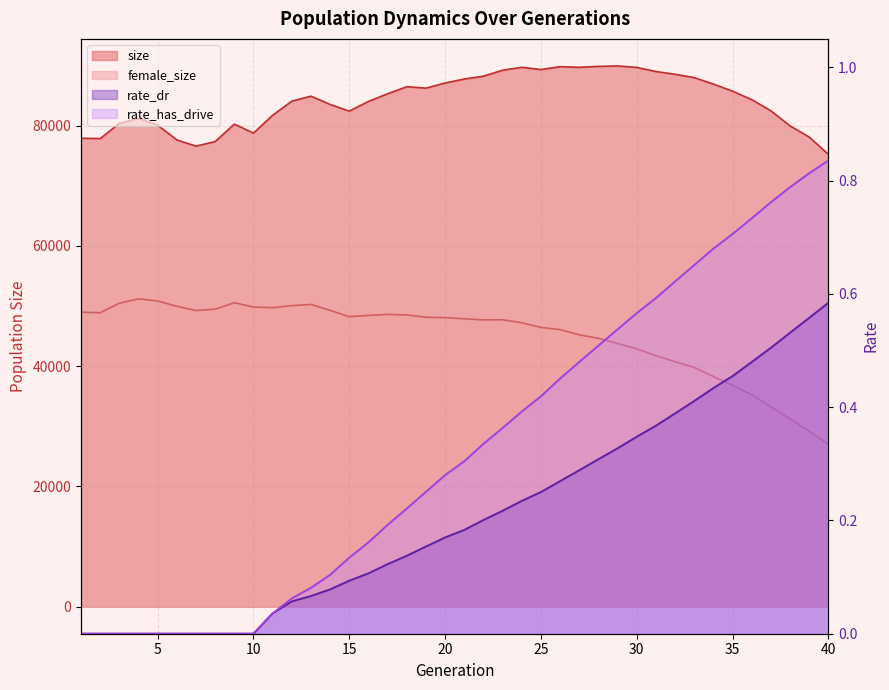

What is the sum of all rate_has_drive values?

13.1